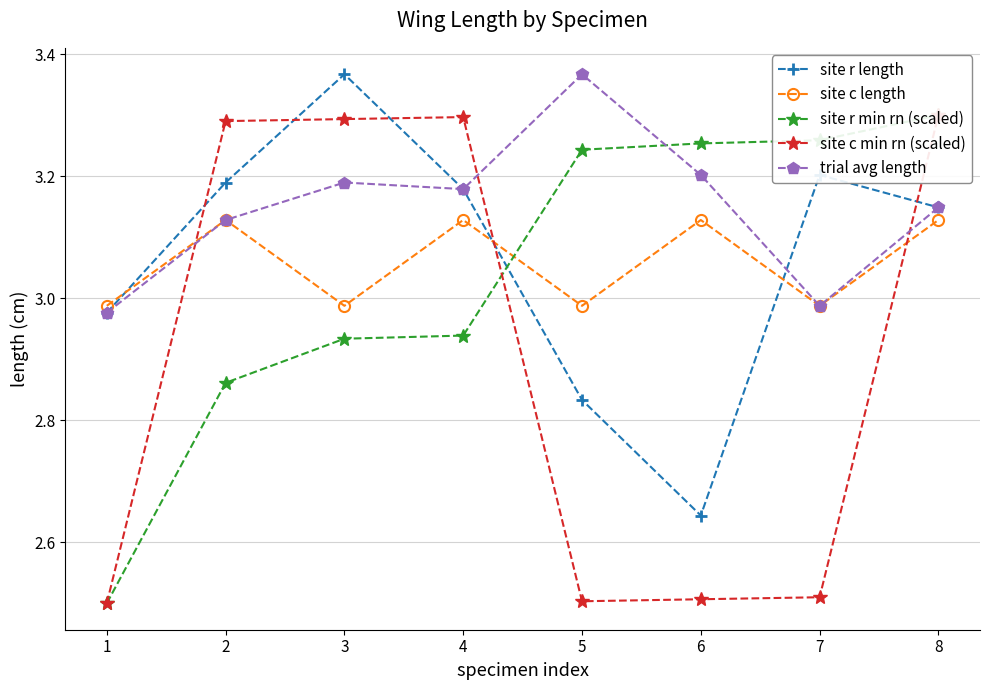

At which category is the sum across all series the highest?

8